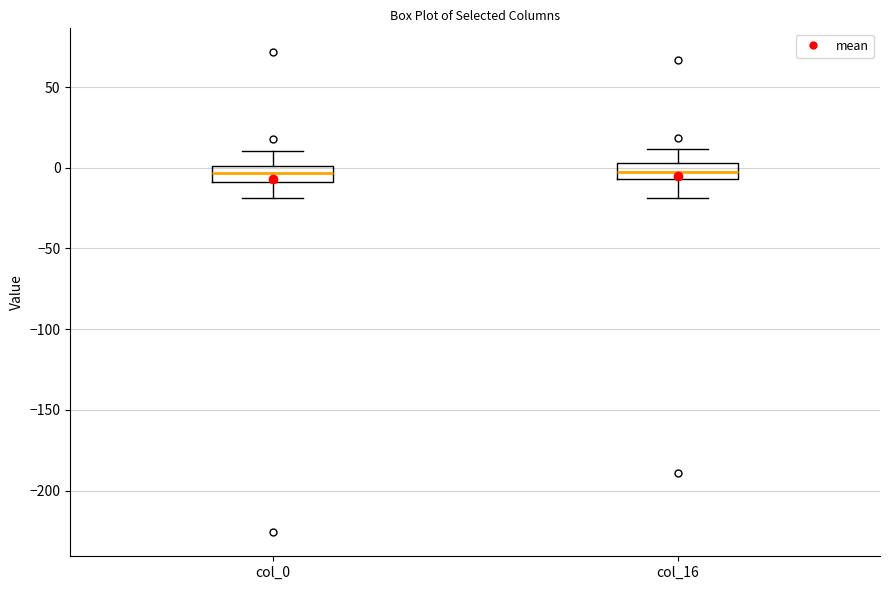

Where does the upper whisker of the box for col_16 end on the y-axis? The values are not printed on the chart, so give them approximately, as read against the axis.

10